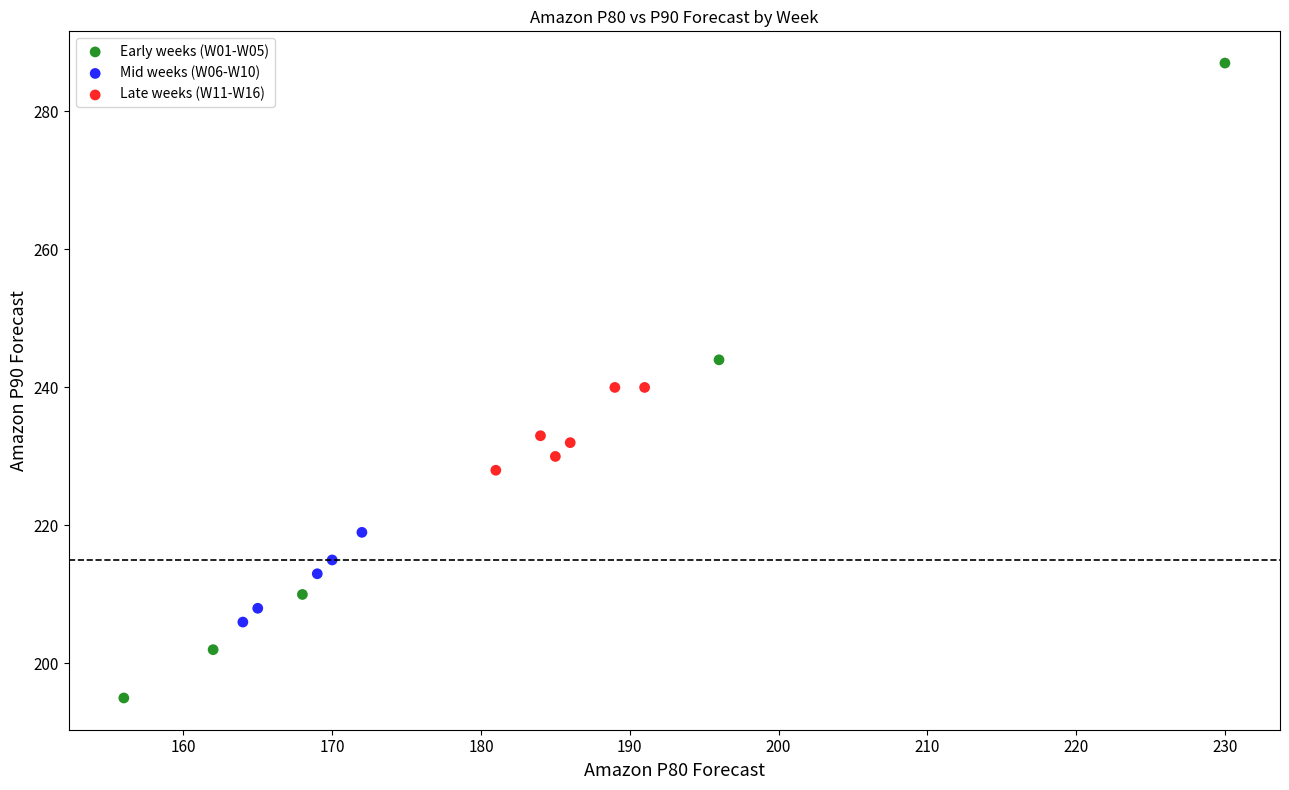

What are all the series names shown in the legend?

Early weeks (W01-W05), Mid weeks (W06-W10), Late weeks (W11-W16)